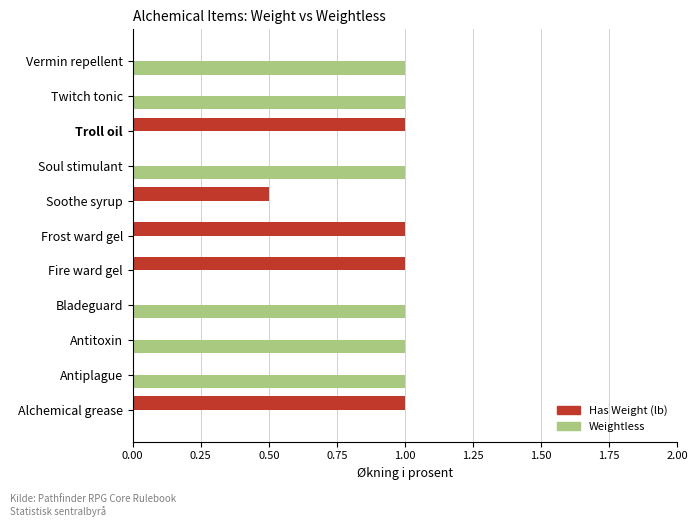

What is the total value across all series at Antiplague?

1.0